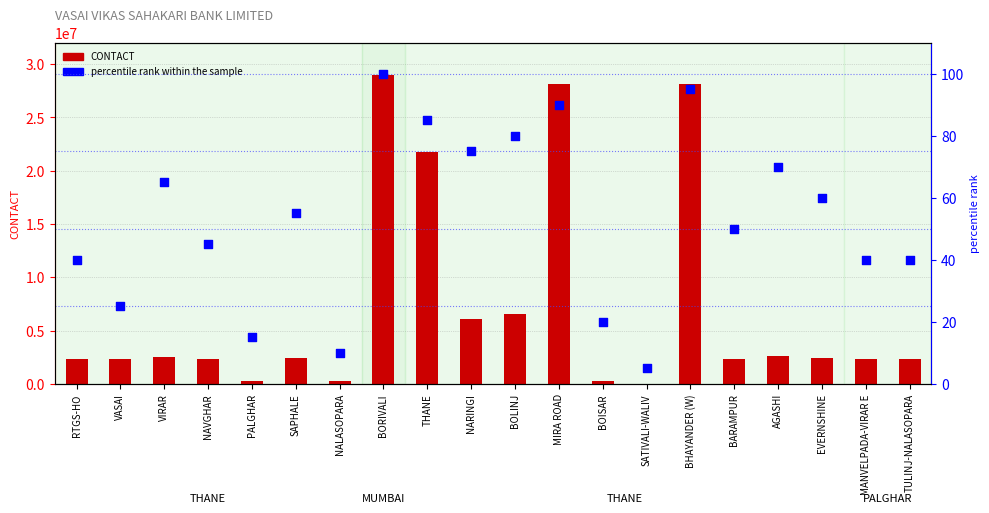

Is the value of percentile rank within the sample at MIRA ROAD greater than the value of CONTACT at BOISAR?

No